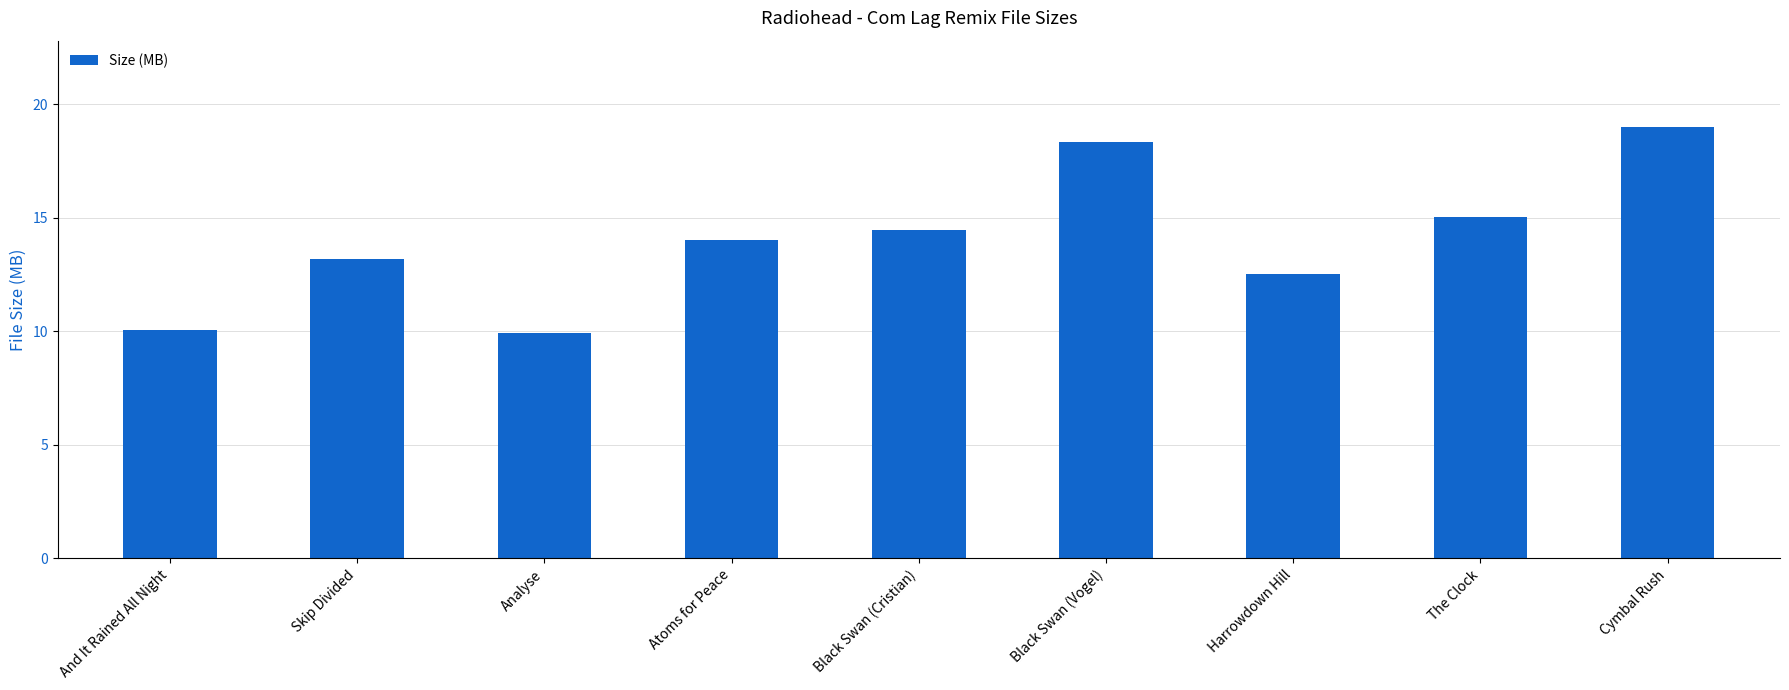

What is the change in value from And It Rained All Night to The Clock?

+5.0